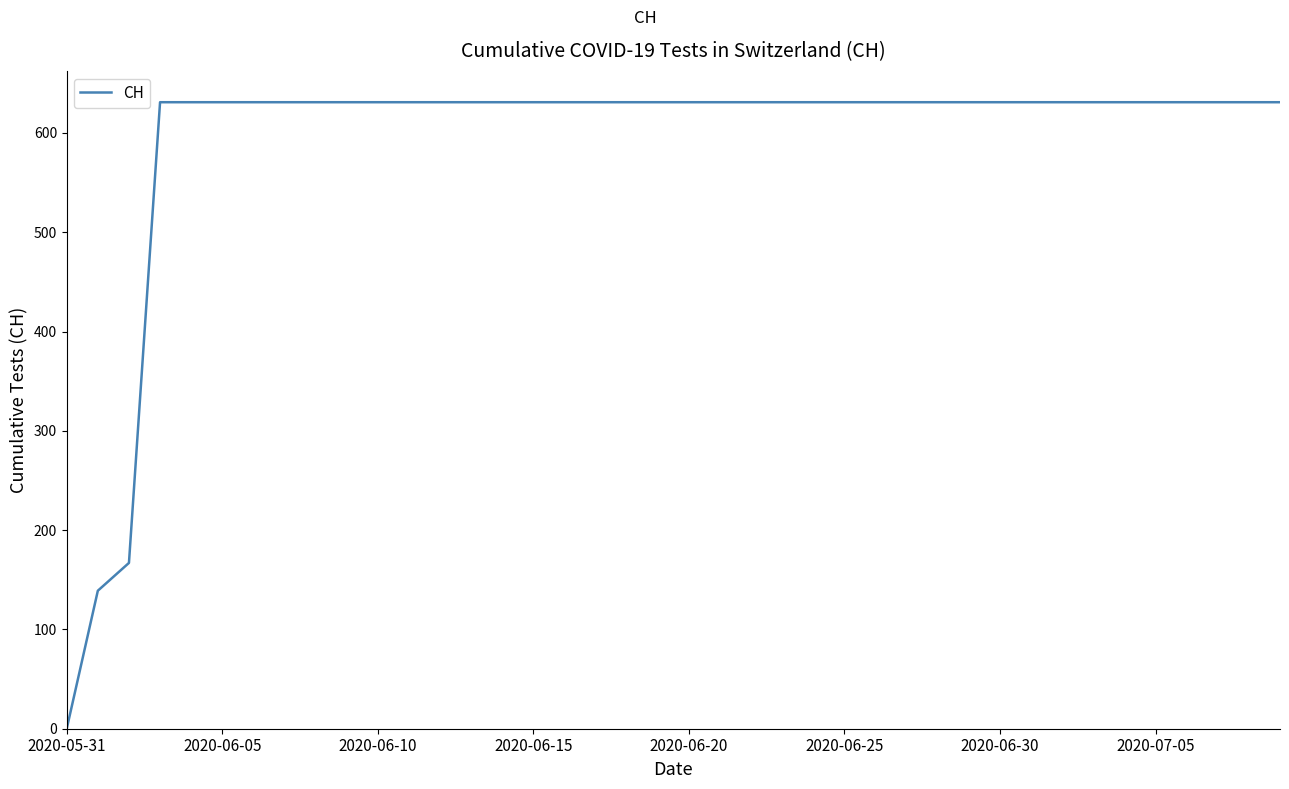

What is the maximum value shown in the chart?

631